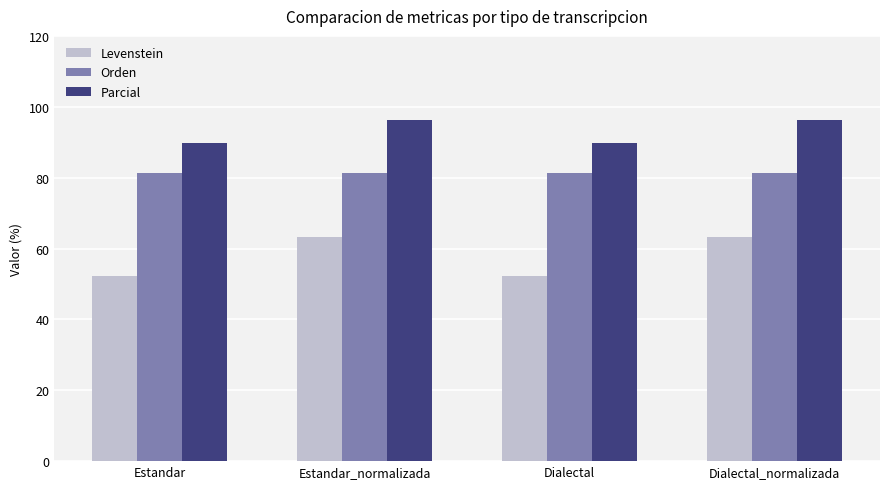

Are the bars horizontal?

No